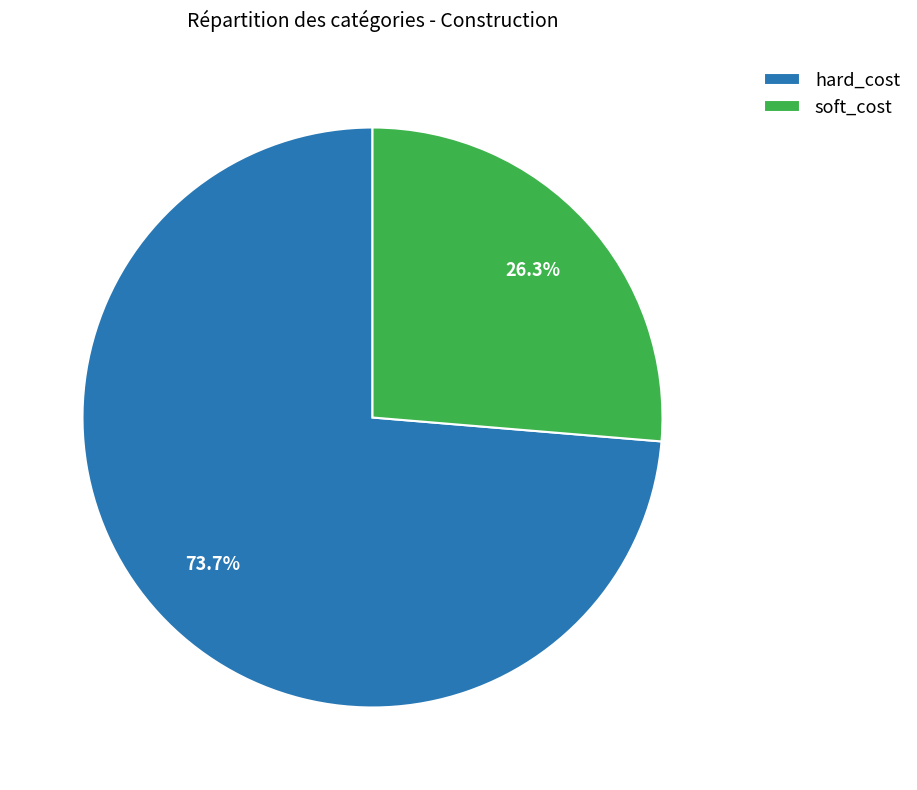

What is the majority slice?

hard_cost